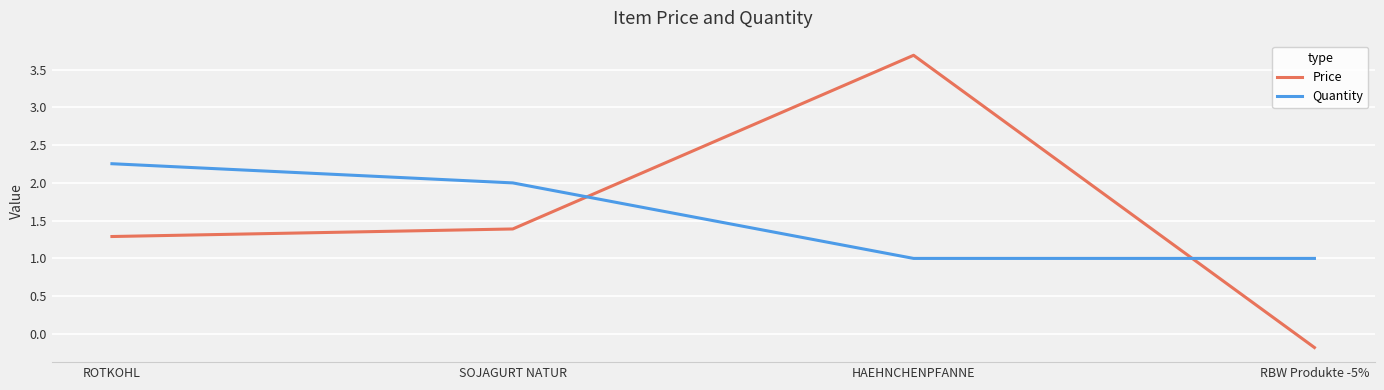

Which series has the widest spread of values?

Price